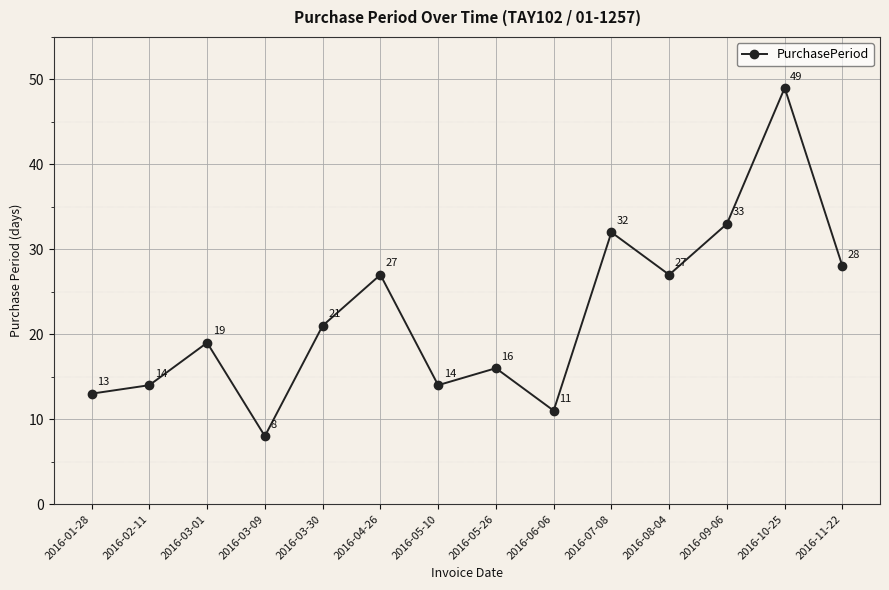

How many interior local valleys (lower than both neighbors) does the data have?

4